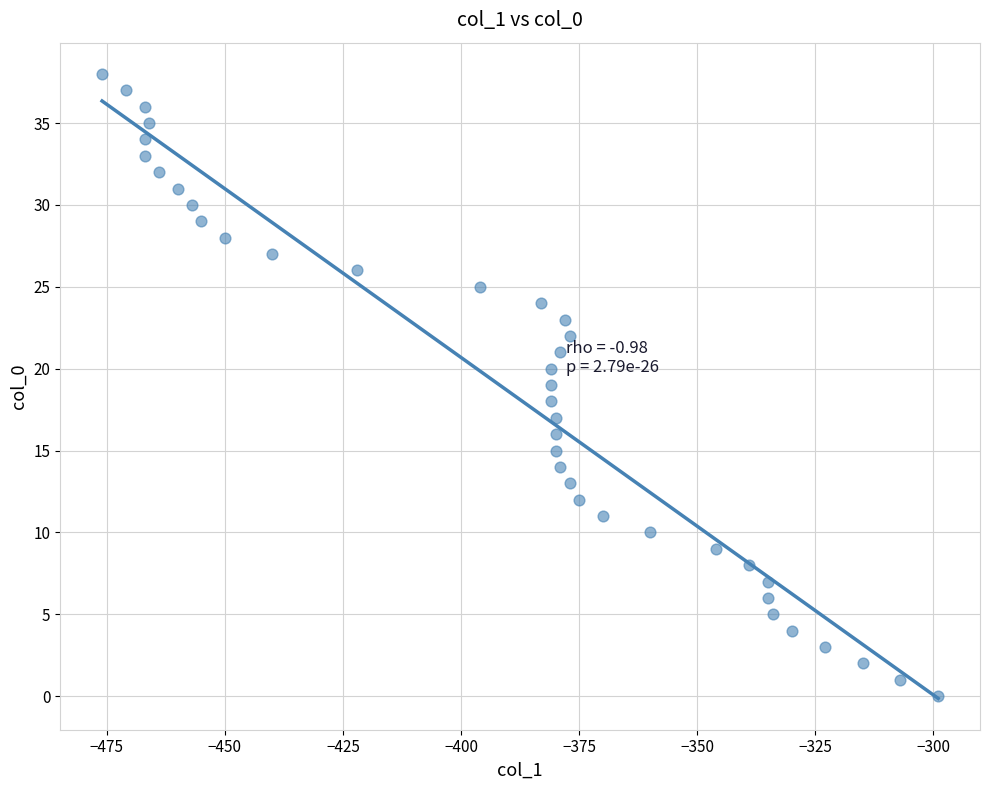

What is the range of Y values (max minus min)?

38